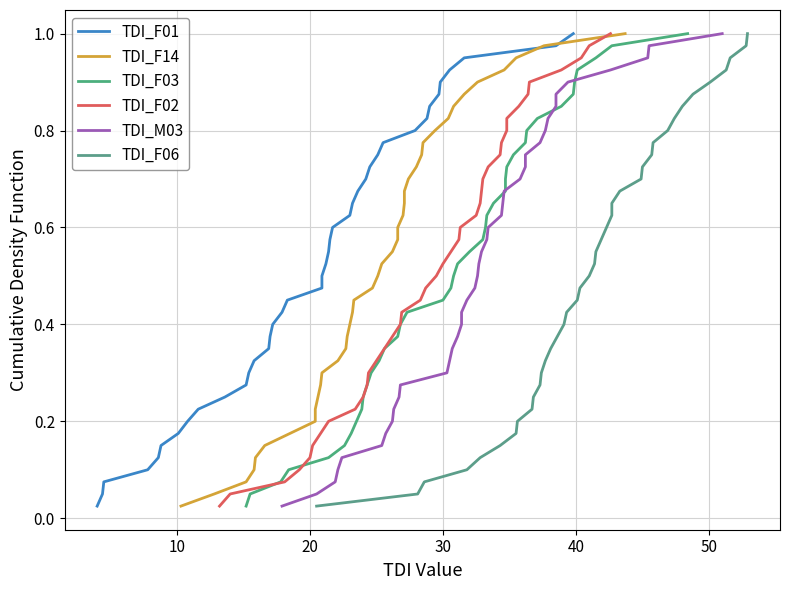

At 14, list the series in order from smallest to largest.

TDI_F01, TDI_F14, TDI_F03, TDI_F02, TDI_M03, TDI_F06